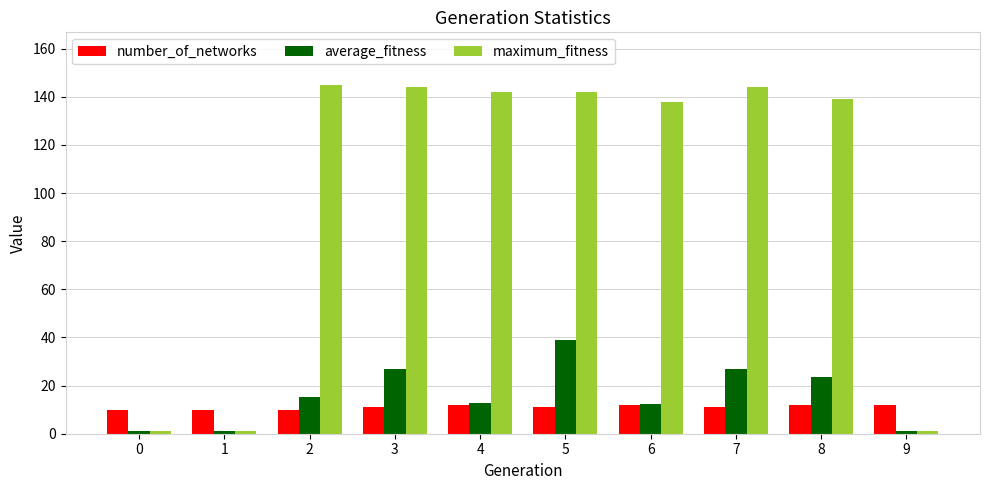

What is the highest value of the maximum_fitness series?

145.0